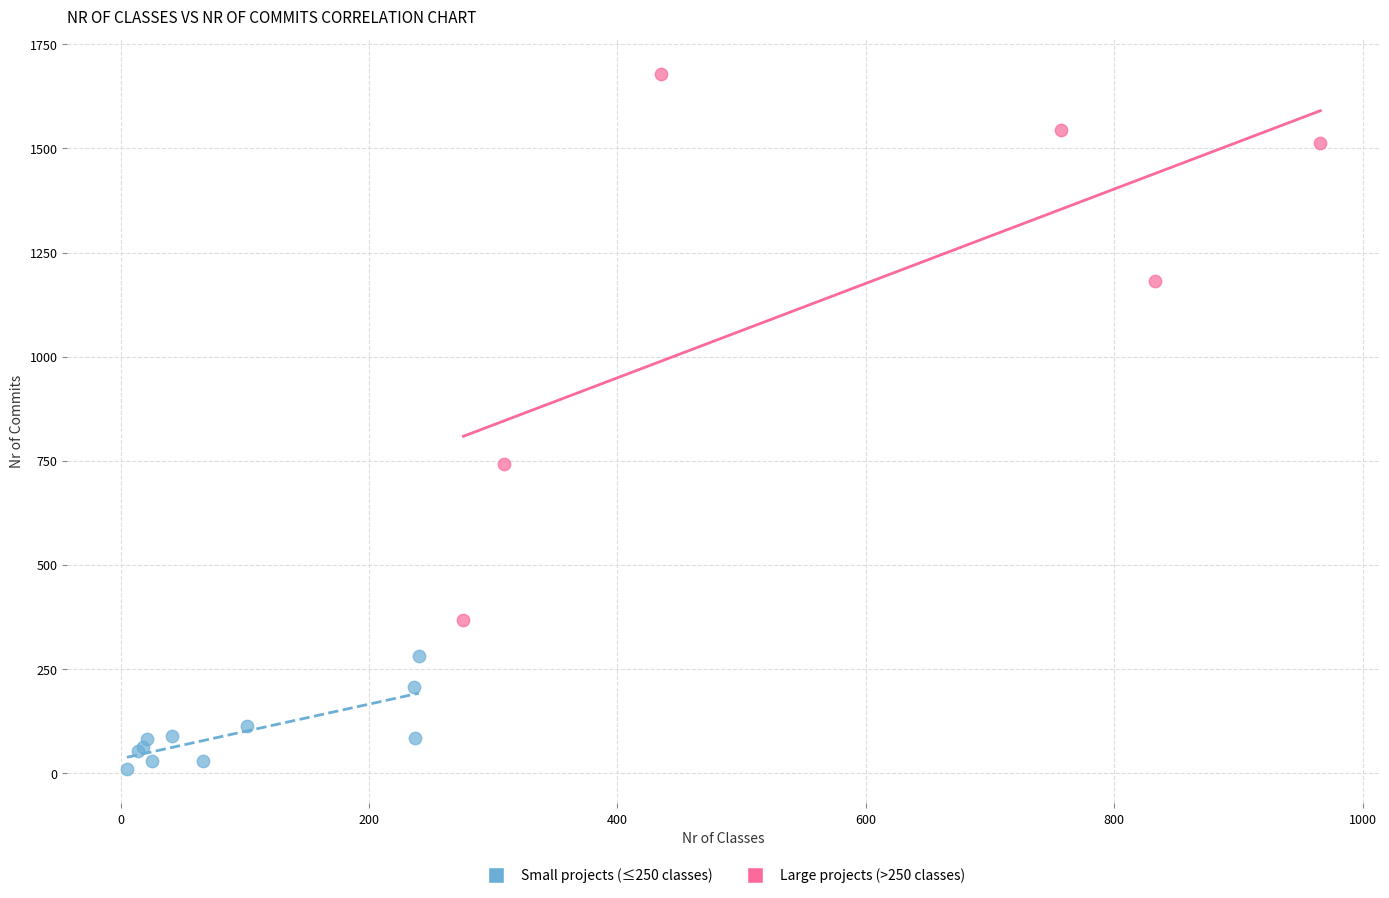

Which series contains the lowest Y value?

Small projects (≤250 classes)